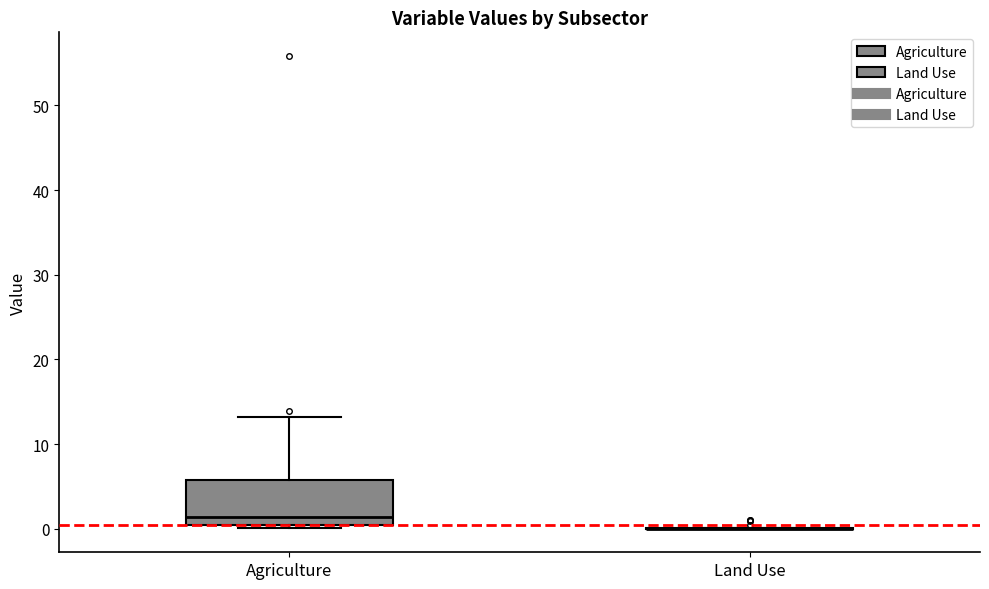

Which box is the tallest, from its lower edge to its upper edge?

Agriculture